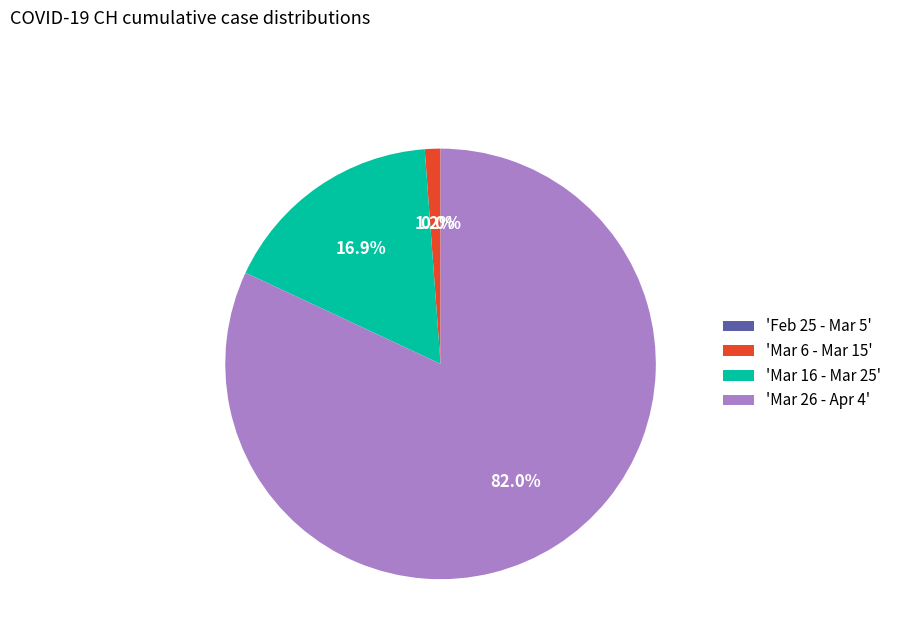

Which slice is the smallest?

2020-02-25